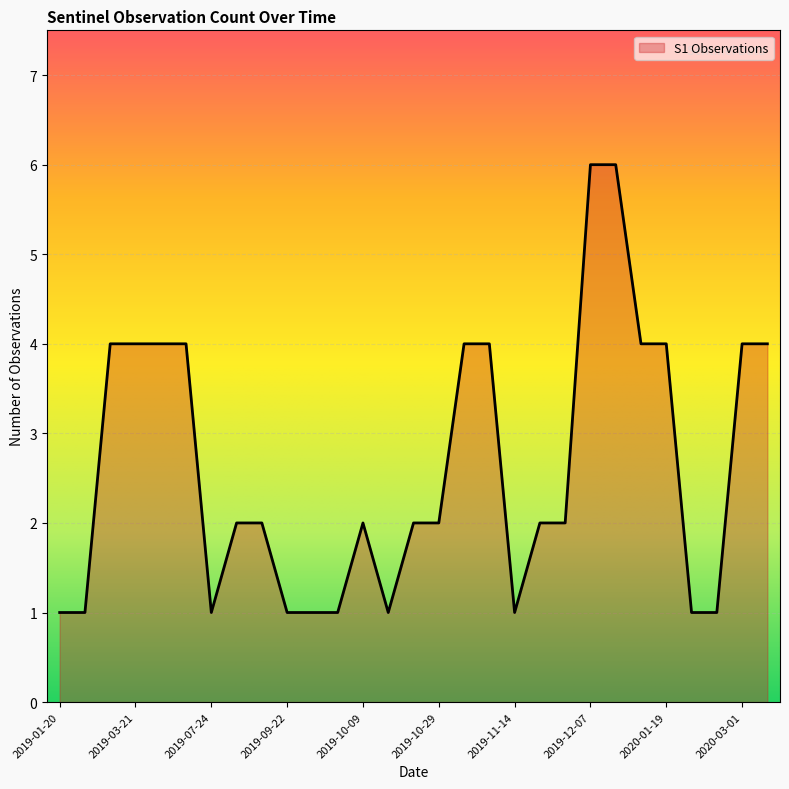

What is the maximum value shown in the chart?

6